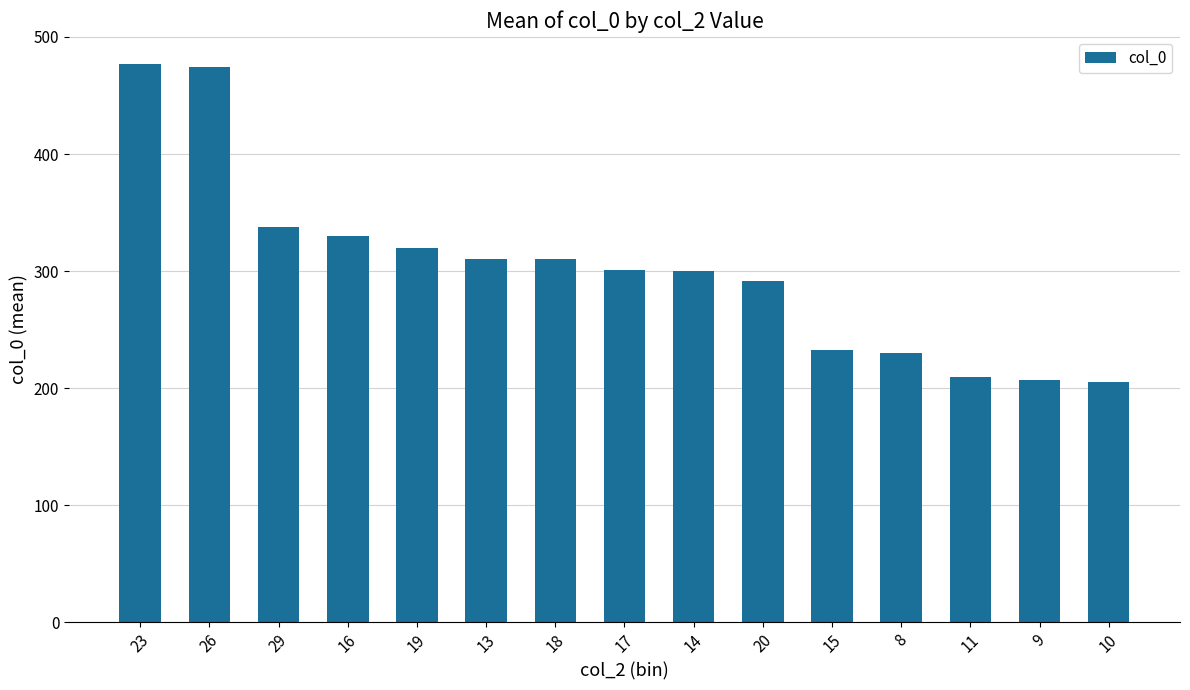

True or false: the data shows 184.6 at 18.

False